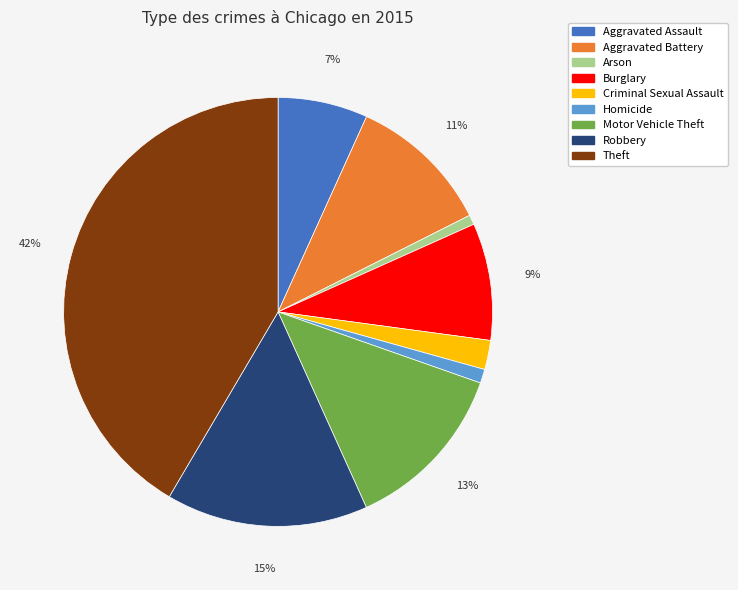

What is the largest slice in the pie chart?

Theft